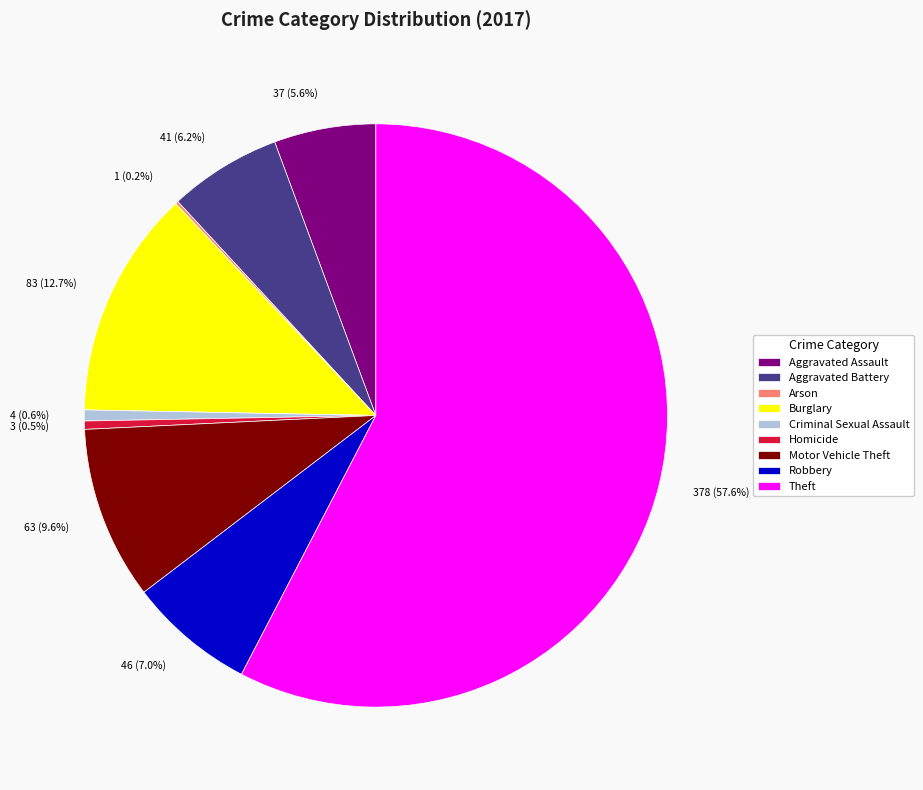

To the nearest percent, what is the average slice percentage?

11%